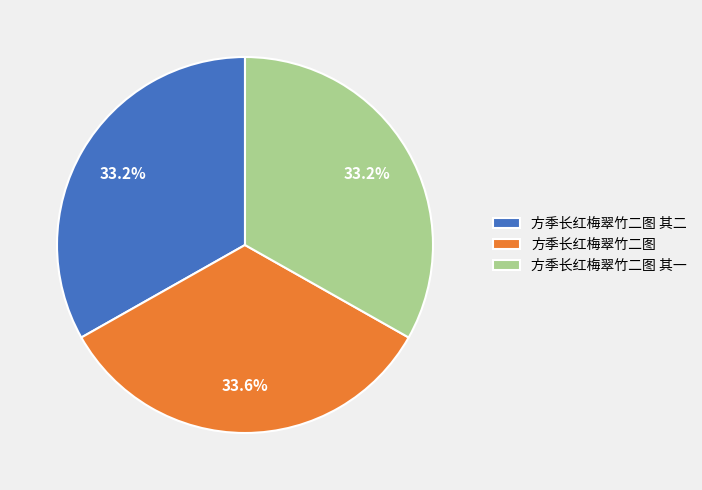

How many slices are in this pie chart?

3